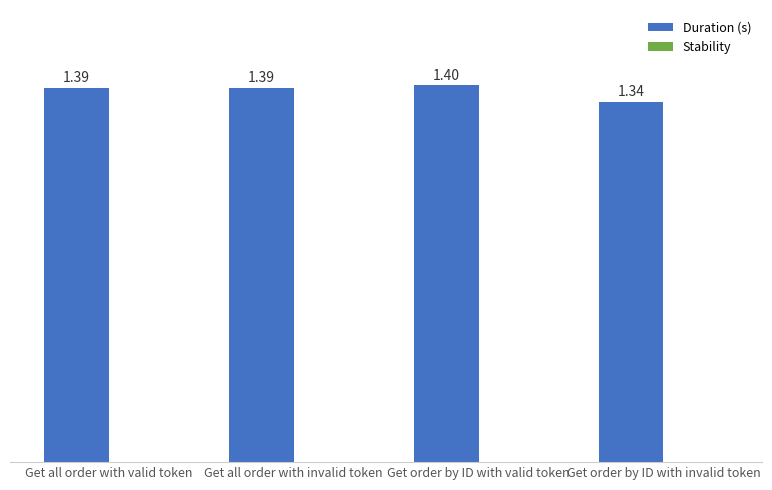

Between Get all order with valid token and Get order by ID with valid token, which is larger?

Get order by ID with valid token